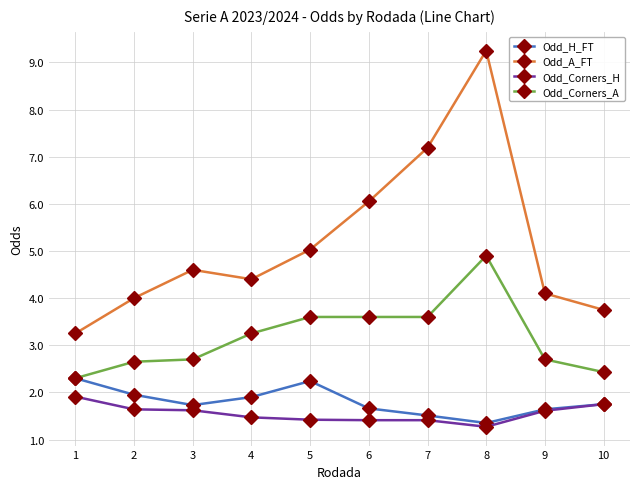

Does the chart have visible grid lines?

Yes